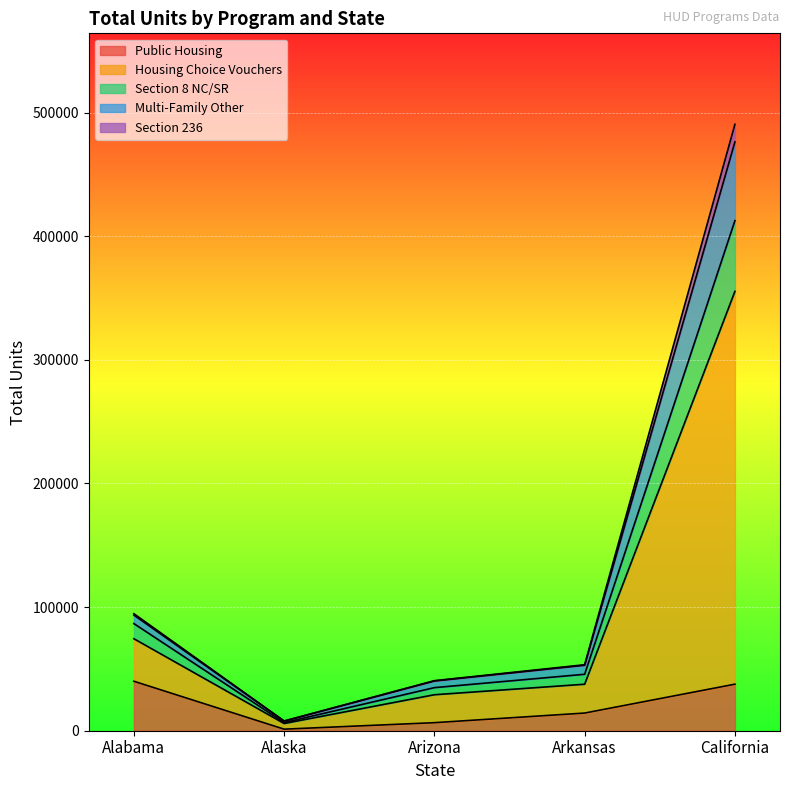

What is the smallest value displayed?

1262